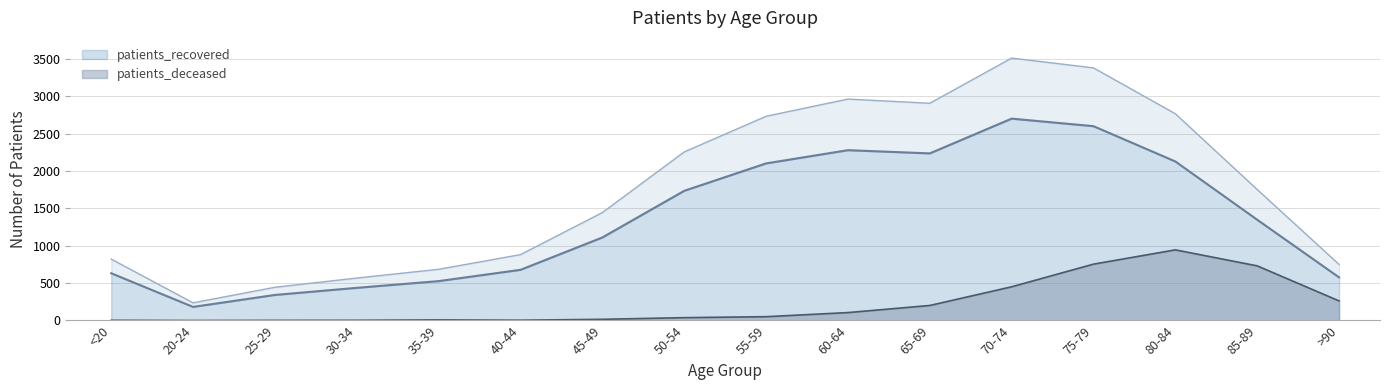

Reading left to right, extract all data points from this chart.

patients_deceased: <20=3	20-24=0	25-29=2	30-34=3	35-39=8	40-44=4	45-49=16	50-54=38	55-59=51	60-64=106	65-69=201	70-74=451	75-79=754	80-84=945	85-89=731	>90=262
patients_recovered: <20=632	20-24=182	25-29=342	30-34=437	35-39=527	40-44=678	45-49=1111	50-54=1735	55-59=2102	60-64=2279	65-69=2236	70-74=2701	75-79=2600	80-84=2128	85-89=1348	>90=577